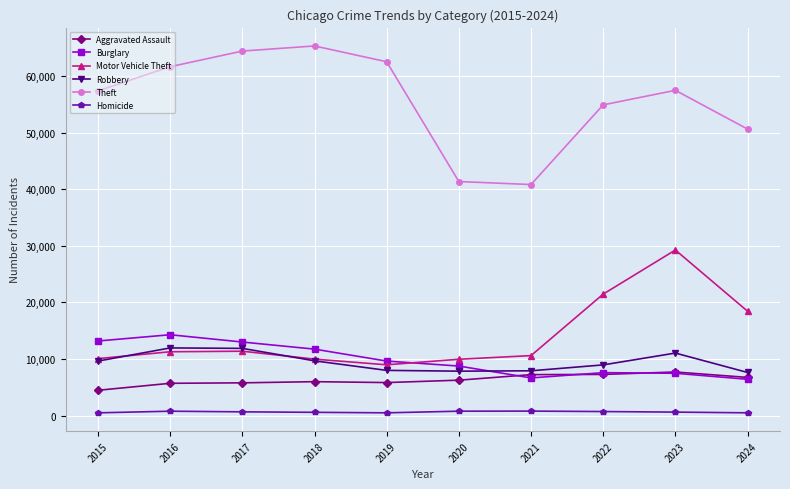

What is the difference between the maximum and second lowest values in the Theft series?

23949